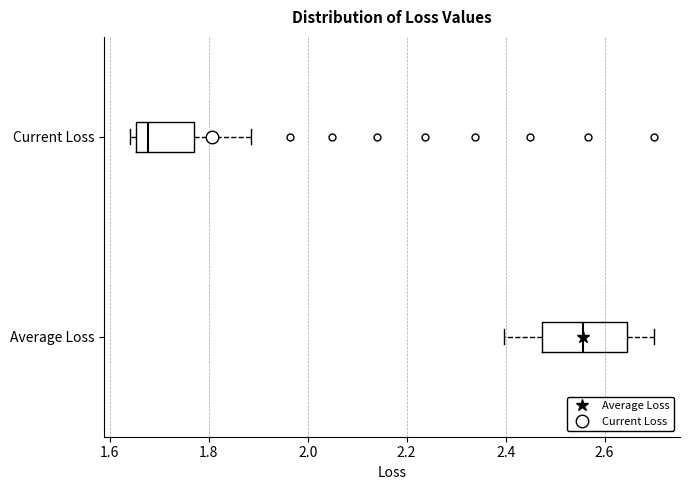

Comparing the boxes themselves (not the whiskers), which one is the widest?

Average Loss